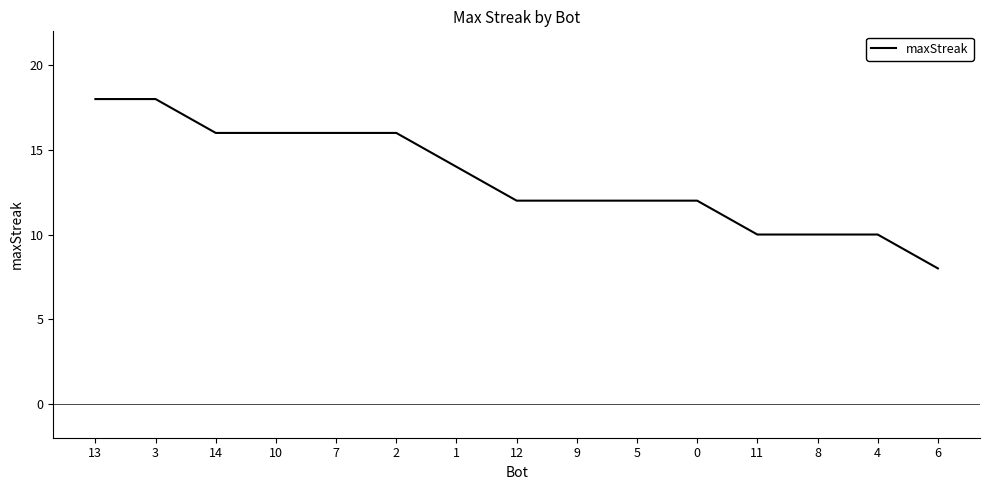

Approximately how many times larger is the value at 14 compared to 9?

1.3